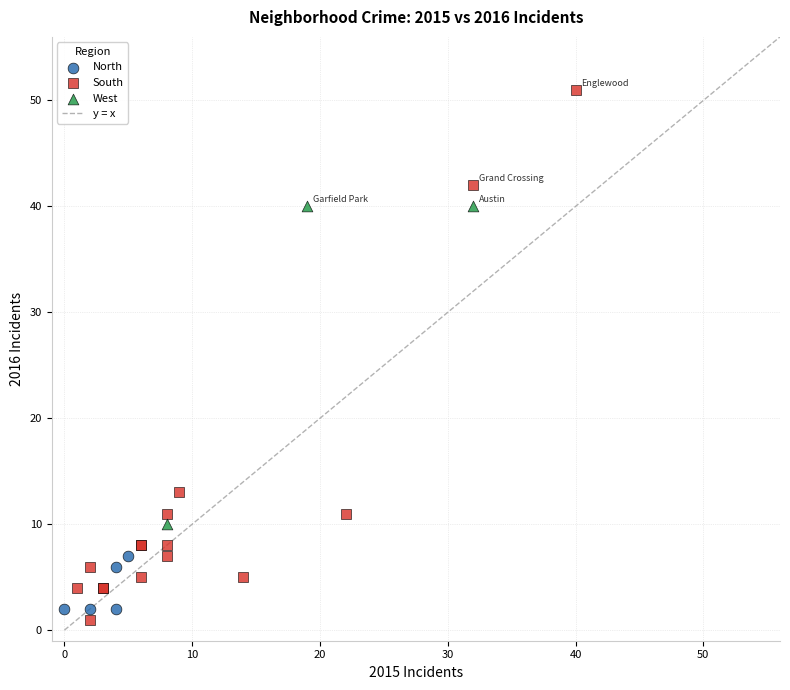

Which series contains the lowest Y value?

South